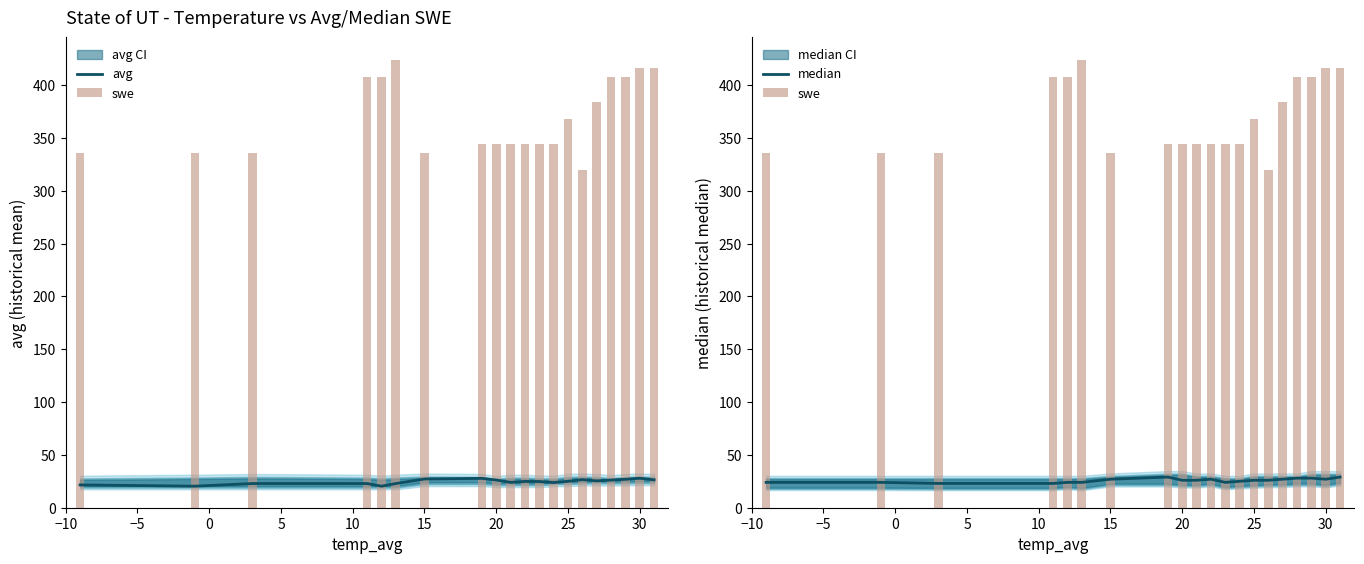

Which category has the highest value in the median series?

25